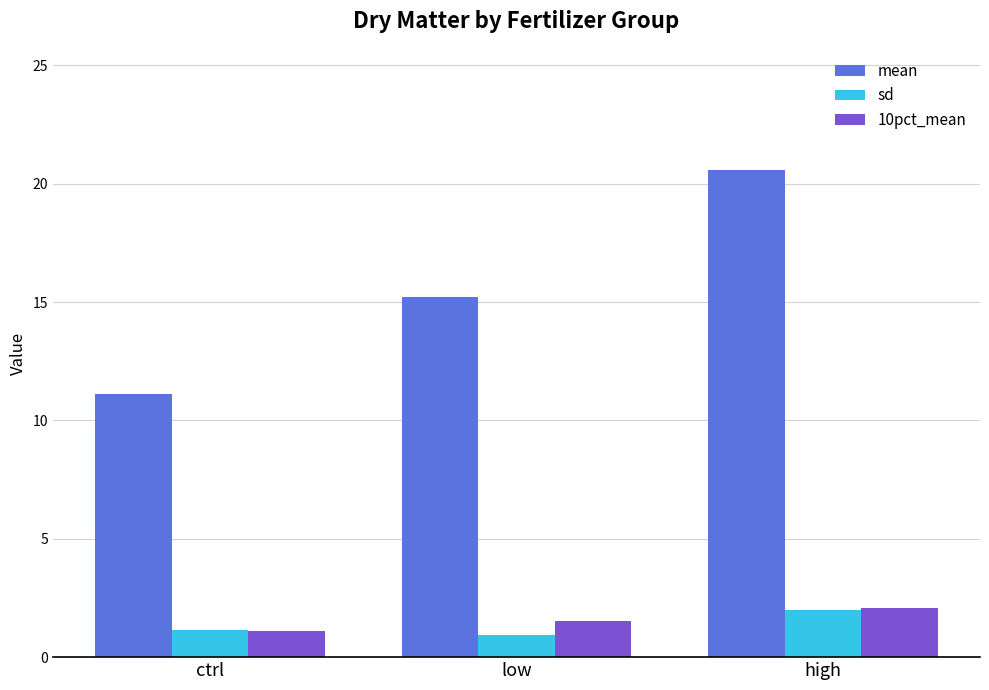

Is it true that mean equals 3.1 at ctrl?

False